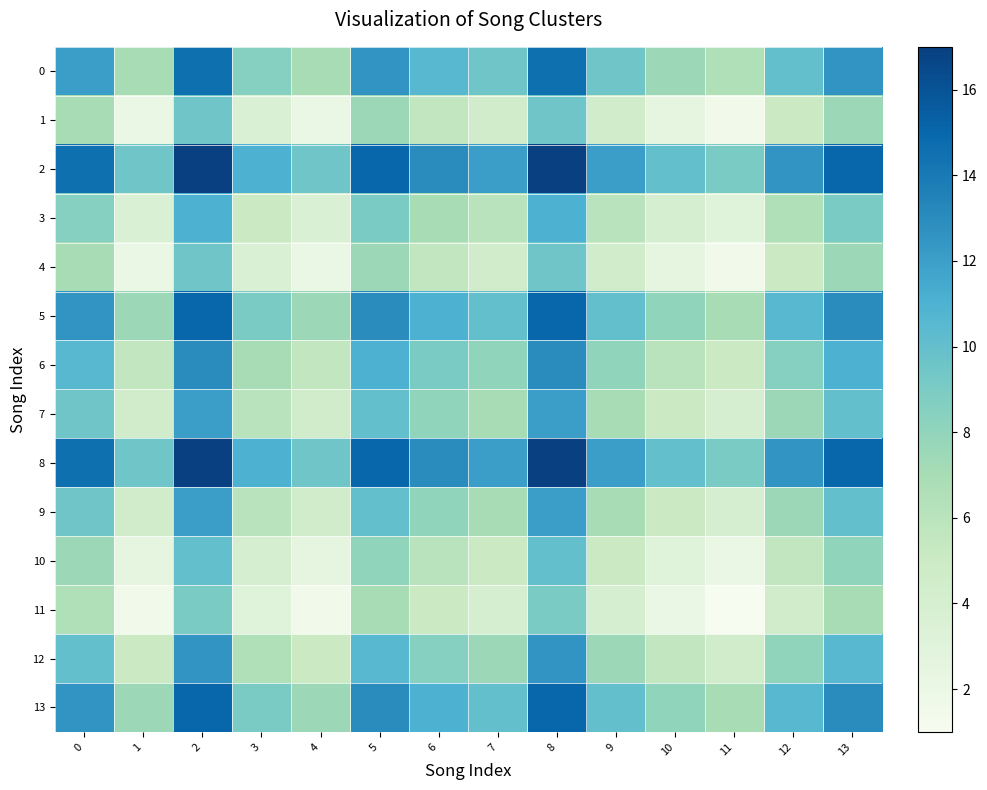

What is the spread (max minus min) of values at 3?

8.0